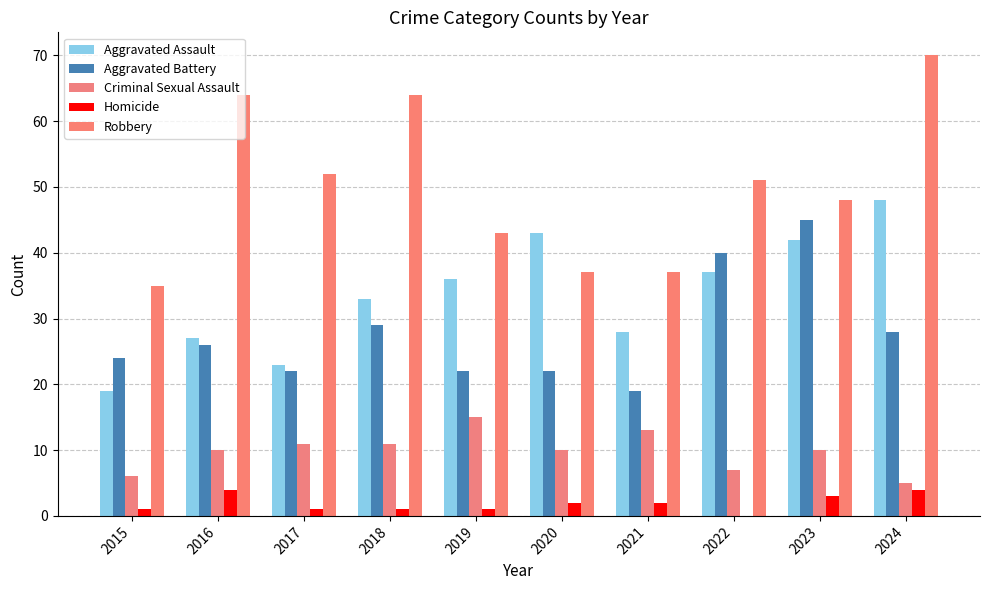

The Homicide series shows 1 at 2019. True or false?

True